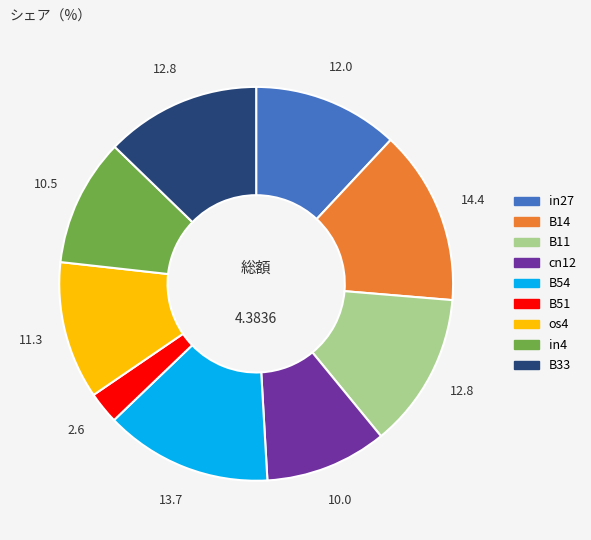

Does os4 represent more than half of the total?

No